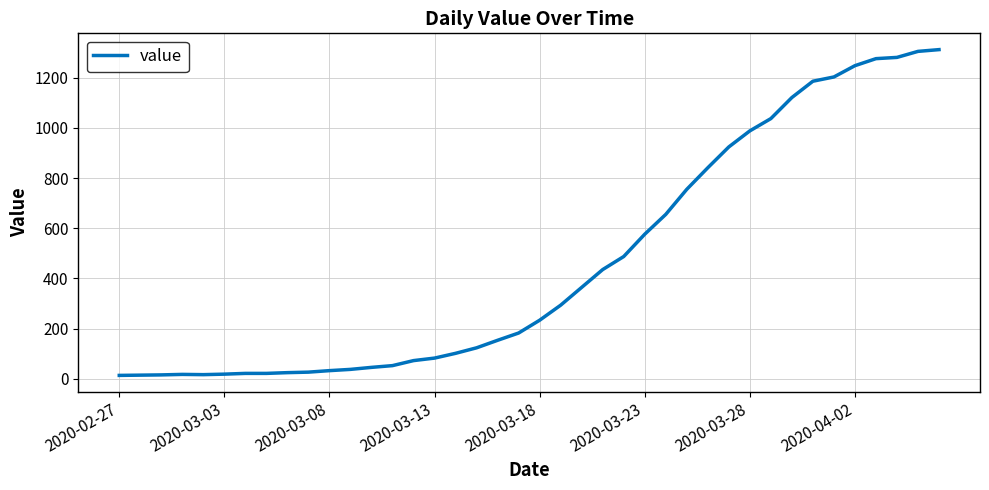

How many values are below 233?

20